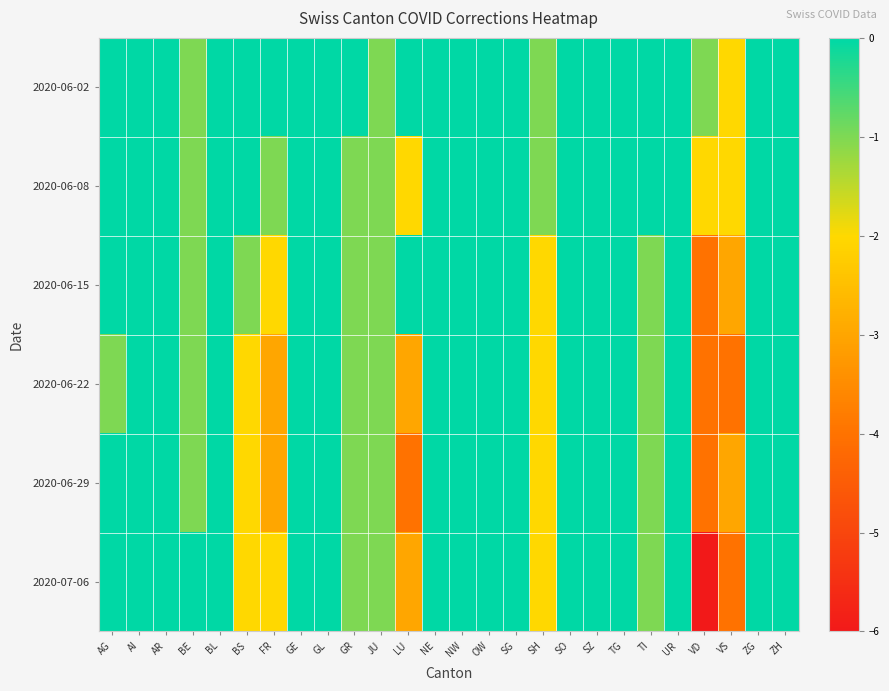

What is the minimum value shown in the chart?

-6